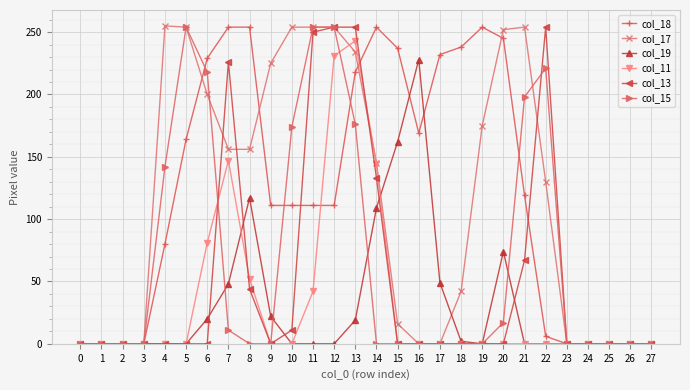

Is it true that col_15 equals 0 at 27?

True